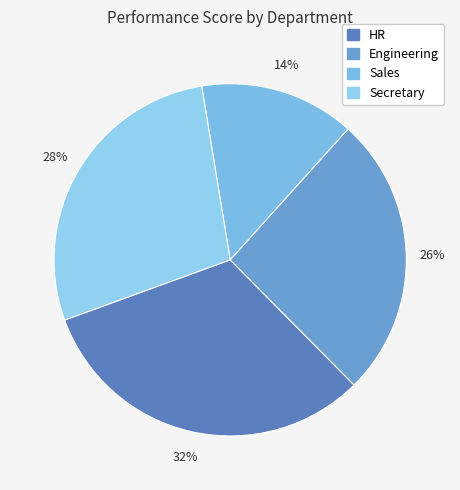

The Sales slice represents 29% of the pie. True or false?

False